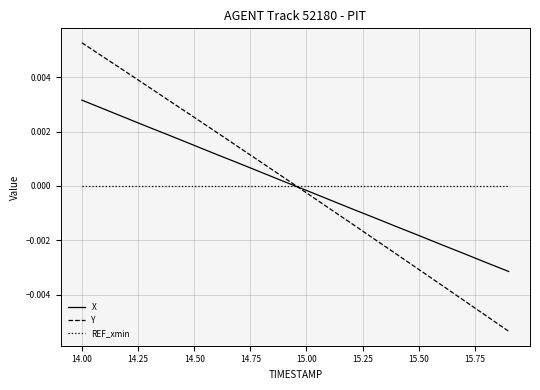

Which series has the largest range (max minus min)?

Y